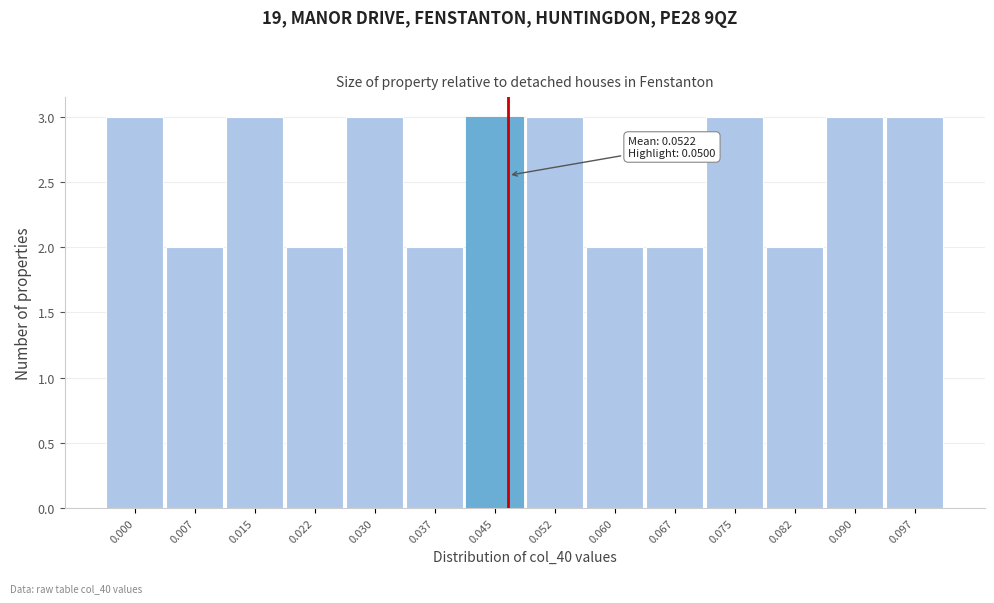

Reading left to right, extract all data points from this chart.

3	2	3	2	3	2	3	3	2	2	3	2	3	3